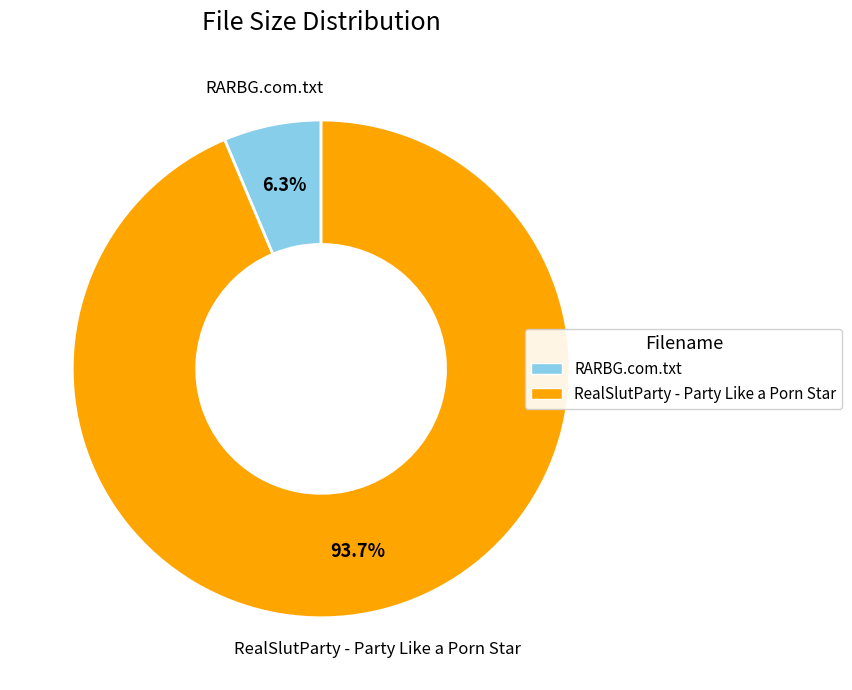

Count the number of slices in the pie.

2